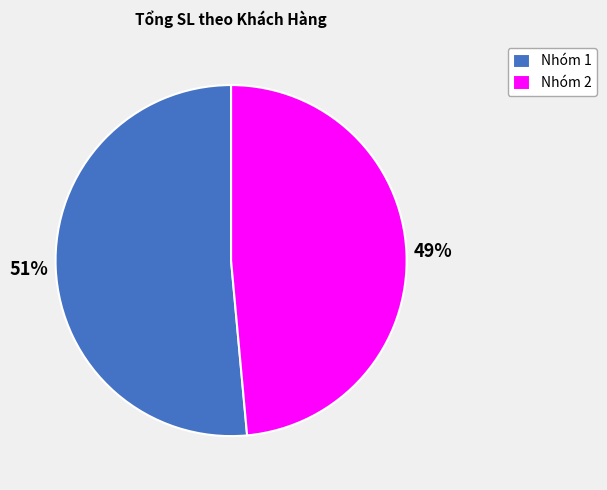

To the nearest percent, what is the average slice percentage?

50%